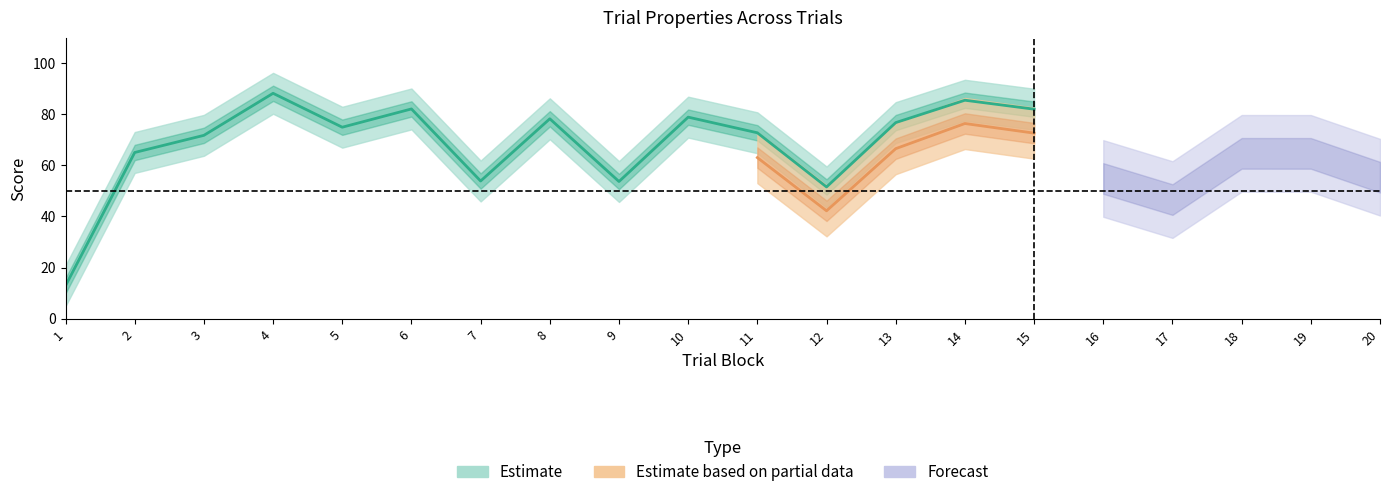

At which label does typicality reach its minimum?

1